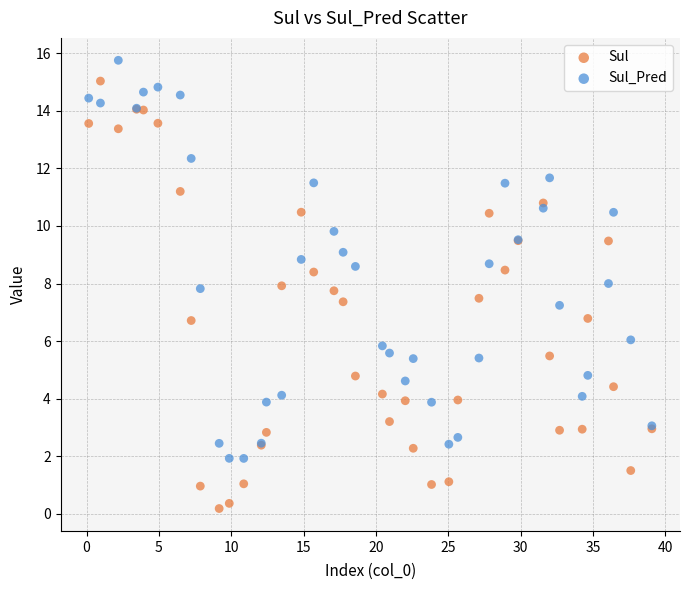

What are all the series names shown in the legend?

Sul, Sul_Pred